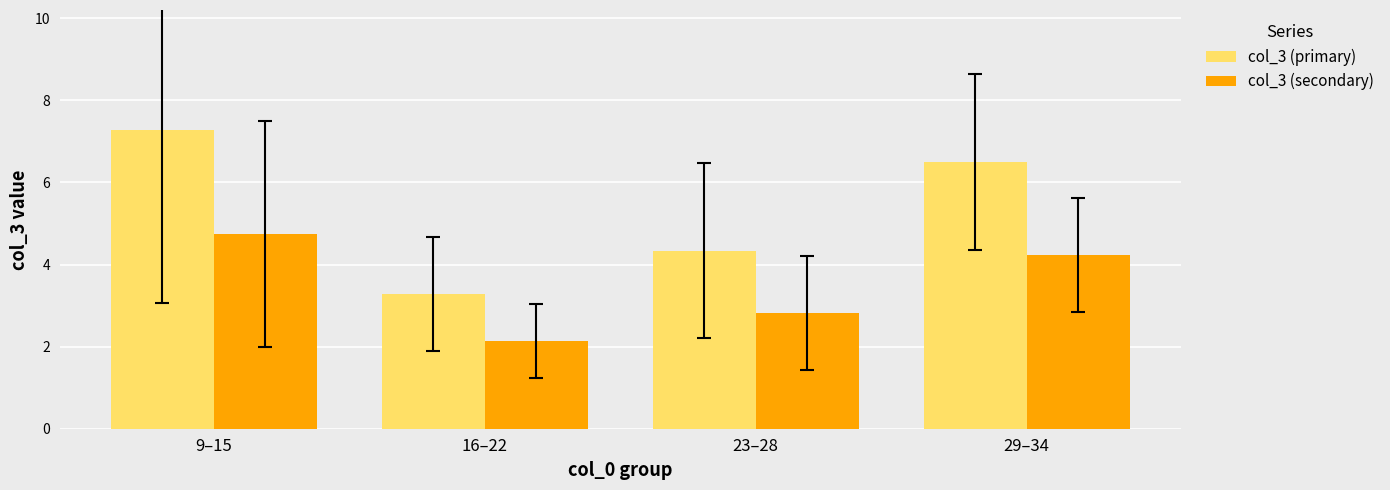

Which series changed the most between 9–15 and 16–22?

col_3 (primary)